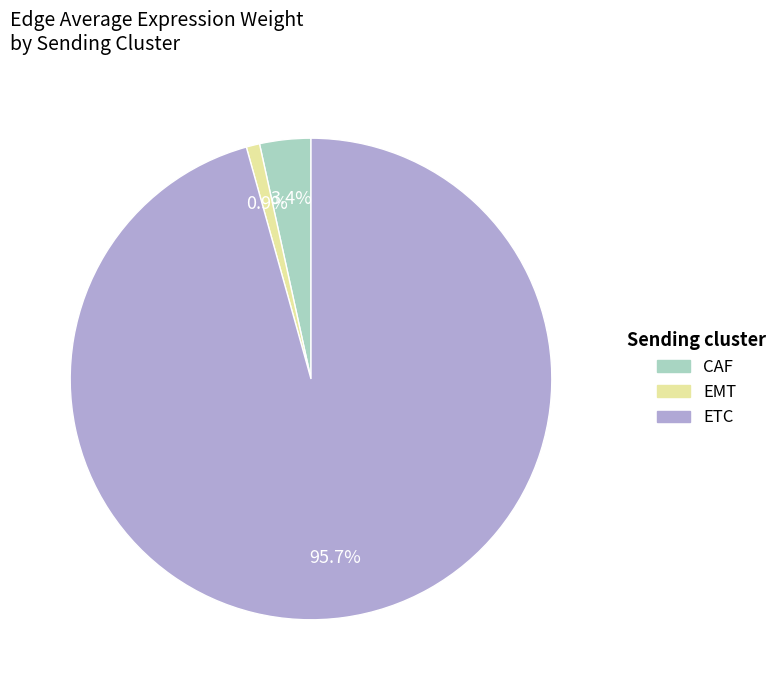

Which slice is the smallest?

EMT